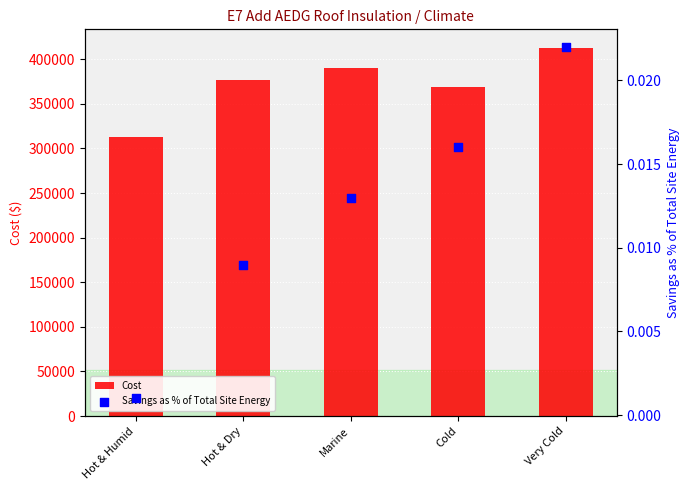

What are all the series names shown in the legend?

Cost, Savings as % of Total Site Energy